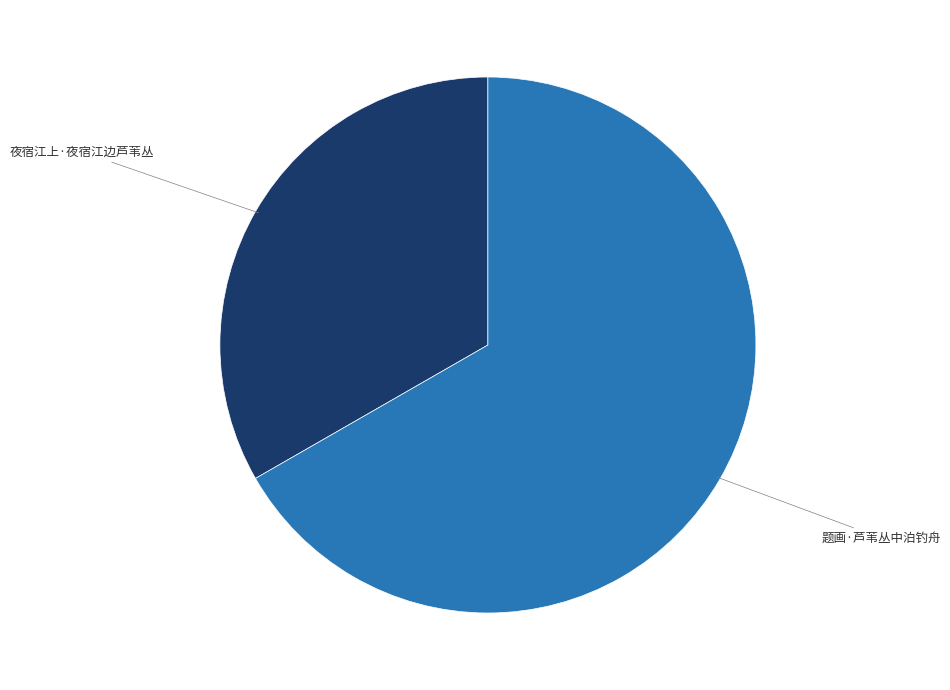

Which category accounts for the majority?

题画·芦苇丛中泊钓舟